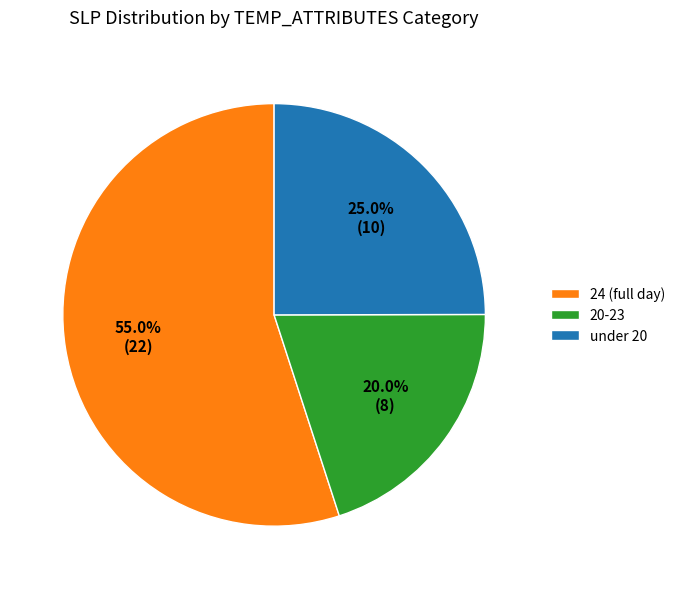

Is the sum of under 20 and 24 (full day) greater than half?

Yes